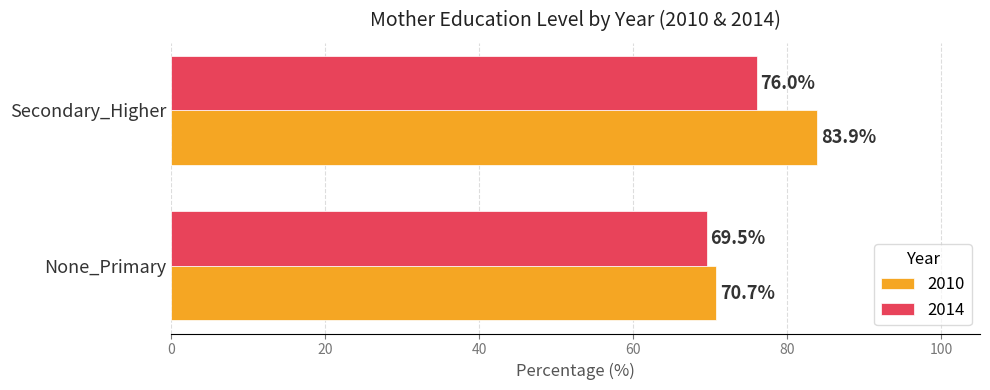

What is the average value of the 2014 series?

72.8